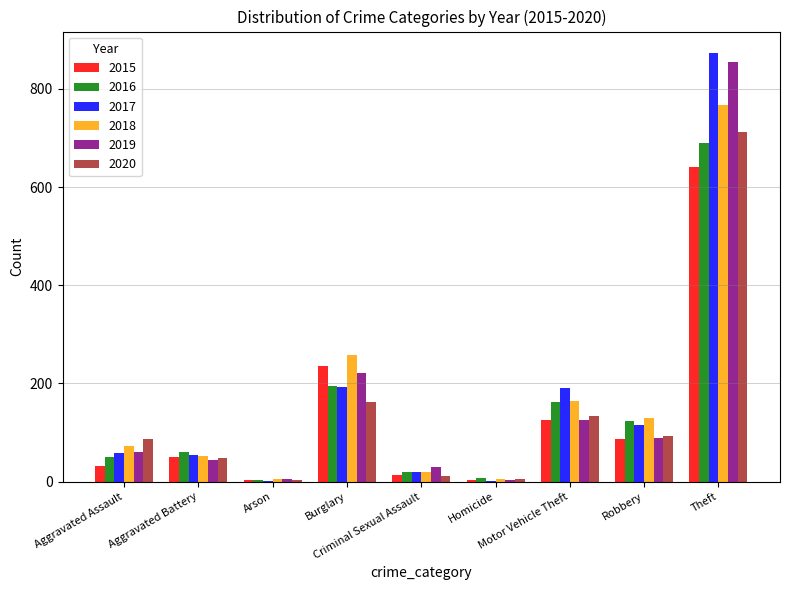

What is the sum of all 2018 values?

1473